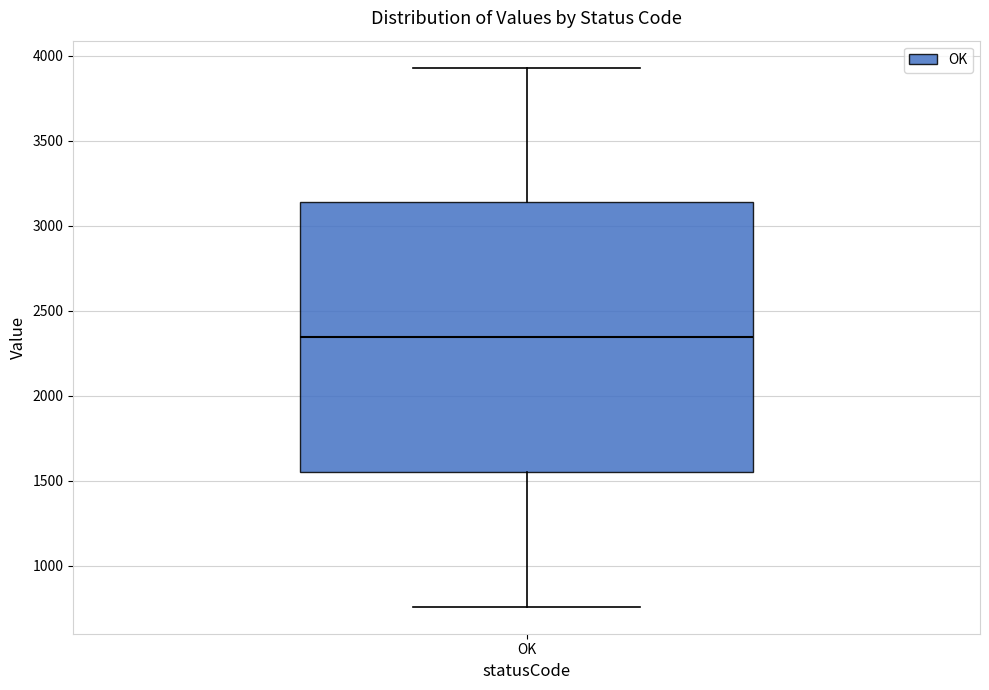

Where is the upper edge of the box for OK on the y-axis? The values are not printed on the chart, so give them approximately, as read against the axis.

3150